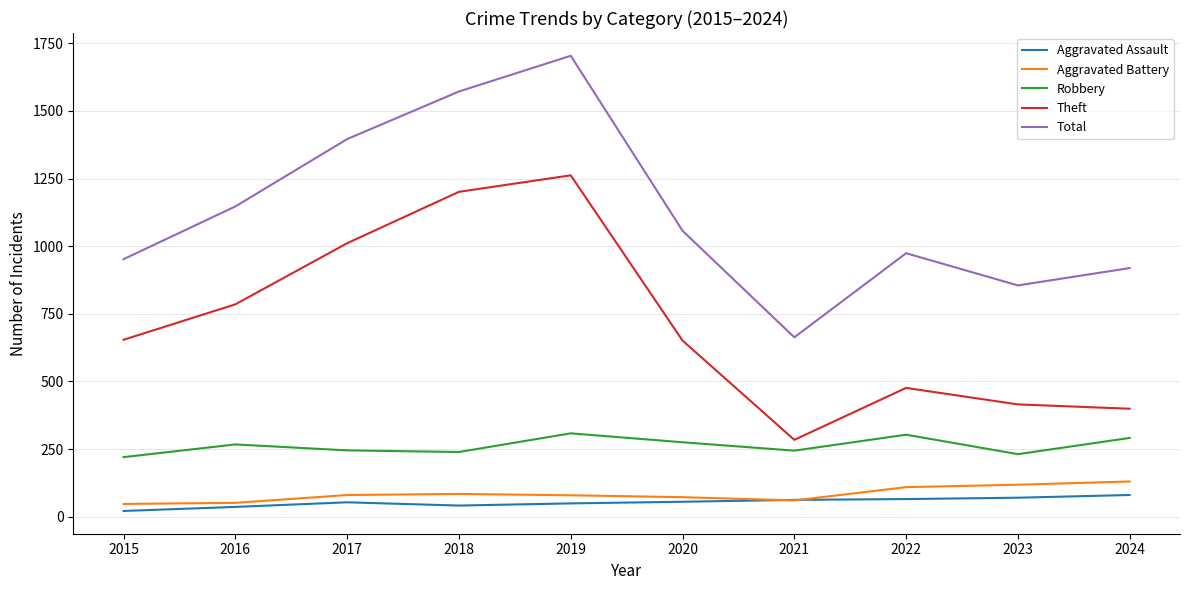

What are all the series names shown in the legend?

Aggravated Assault, Aggravated Battery, Robbery, Theft, Total